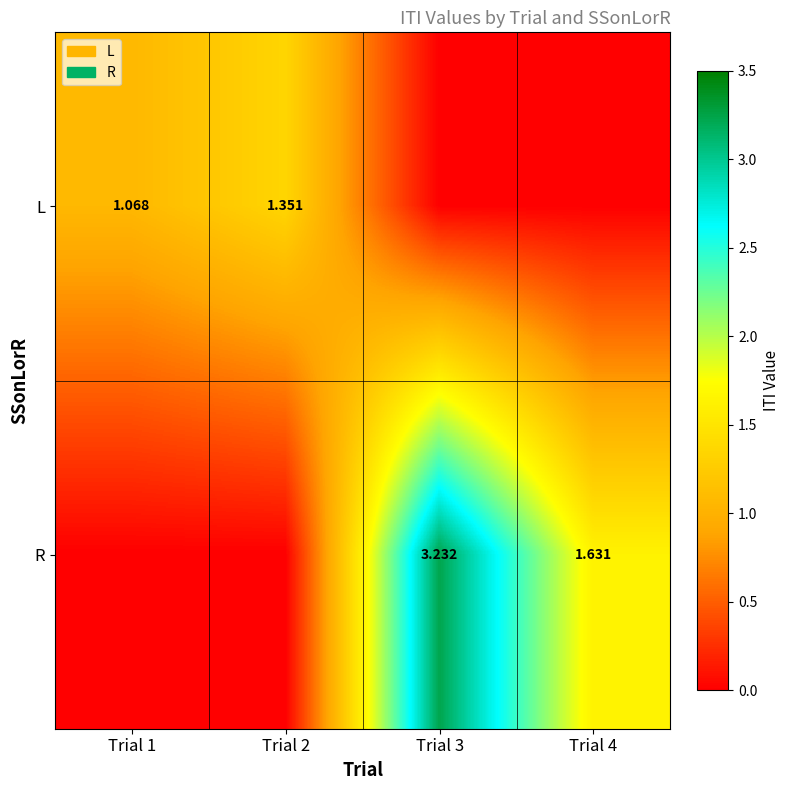

Which label corresponds to the largest value in the chart?

Trial 3